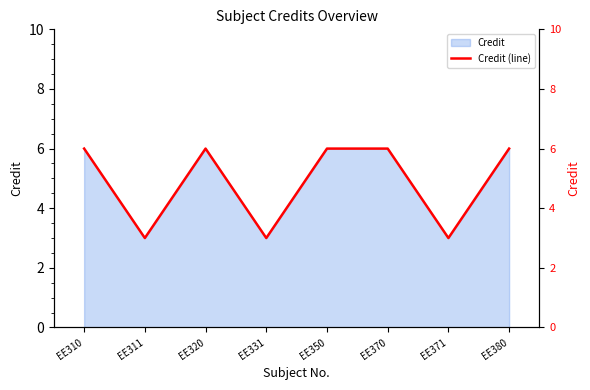

What is the sum of the values at EE320 and EE350?

12